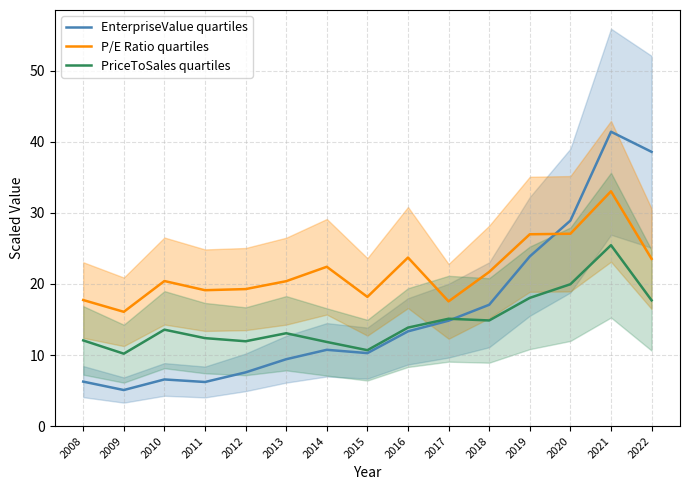

Which series has the largest range (max minus min)?

EnterpriseValue quartiles